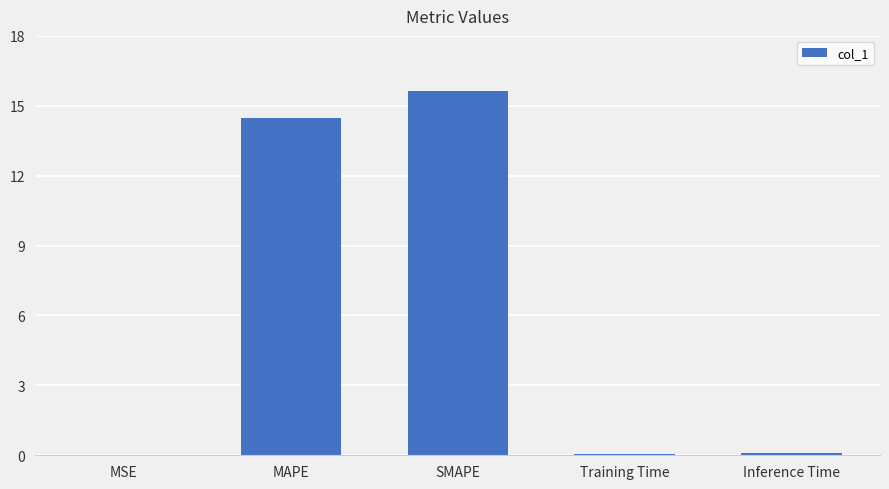

True or false: the data shows 15.6 at SMAPE.

True